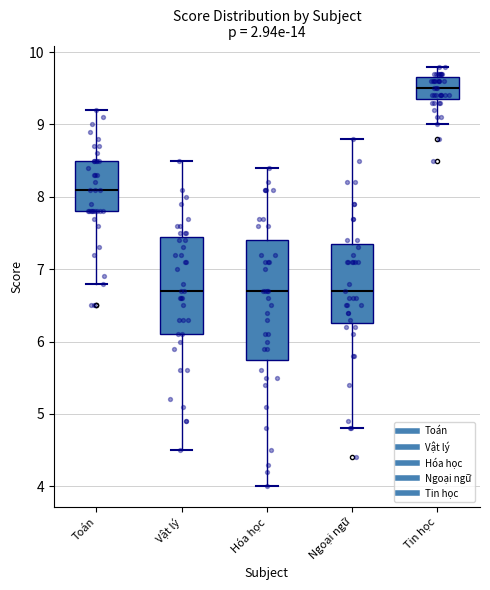

Where does the median line of the box for Toán sit on the y-axis? The values are not printed on the chart, so give them approximately, as read against the axis.

8.1